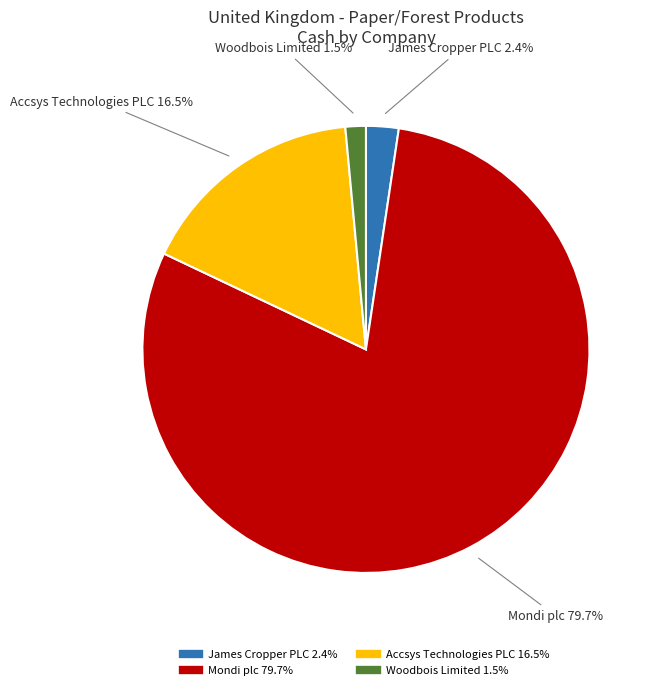

Rank the categories by value from lowest to highest.

Woodbois Limited, James Cropper PLC, Accsys Technologies PLC, Mondi plc